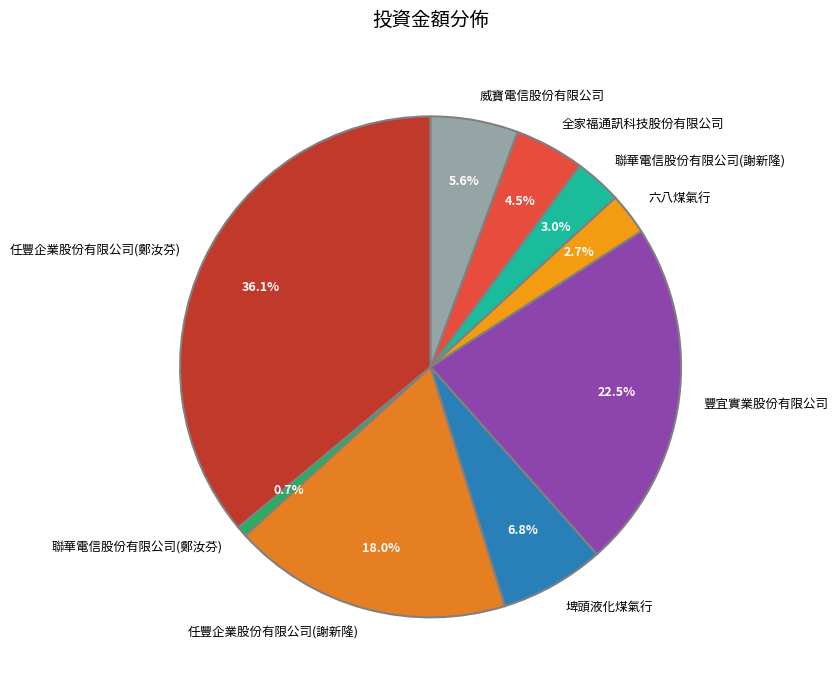

What is the smallest slice in the pie chart?

聯華電信股份有限公司(鄭汝芬)